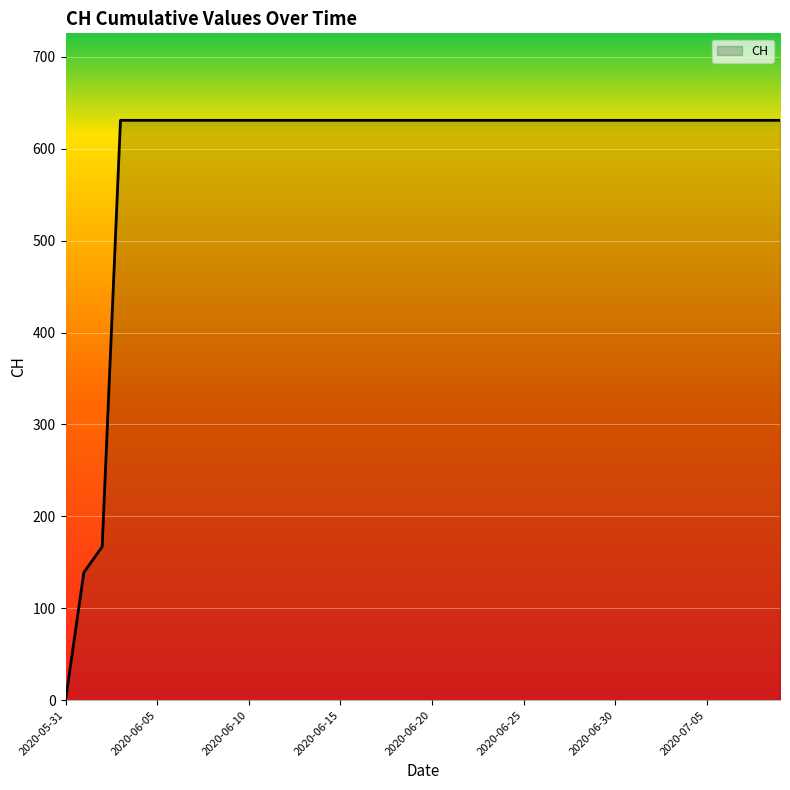

What is the greatest value displayed?

631